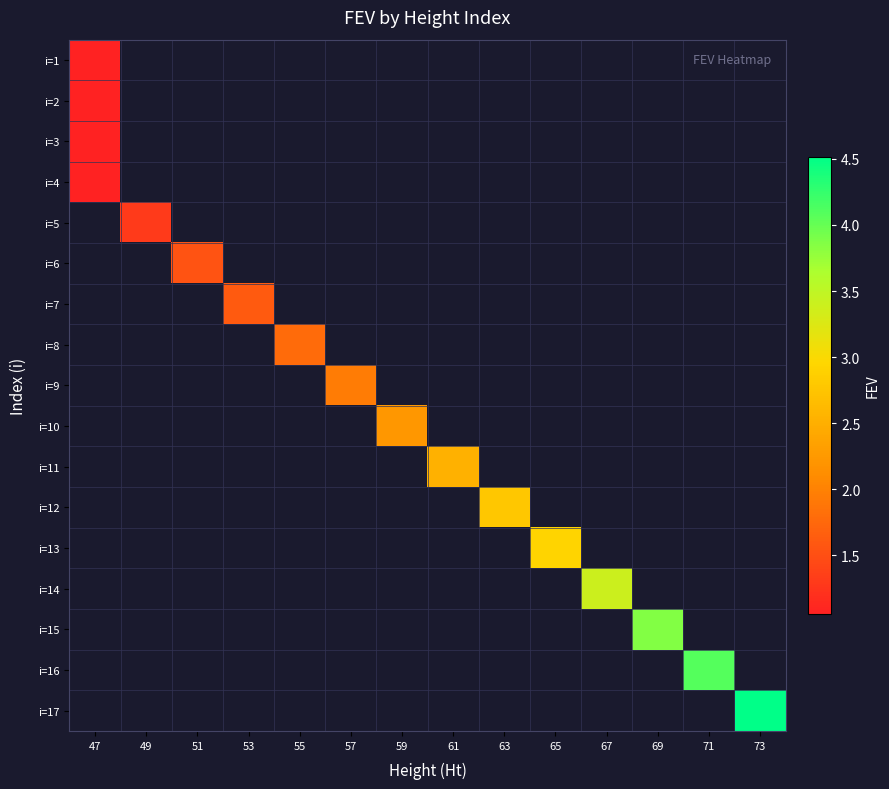

List the series in order of their overall mean, lowest first.

i=1, i=2, i=3, i=4, i=5, i=6, i=7, i=8, i=9, i=10, i=11, i=12, i=13, i=14, i=15, i=16, i=17